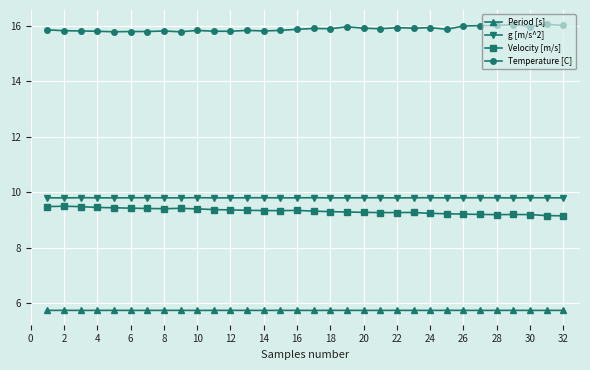

How many g [m/s^2] values are between 9 and 10?

32